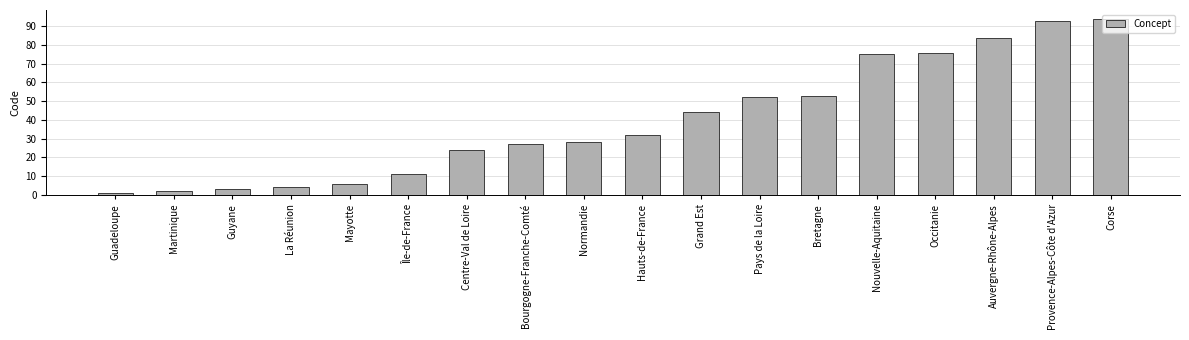

List the labels in order of value, smallest first.

Guadeloupe, Martinique, Guyane, La Réunion, Mayotte, Île-de-France, Centre-Val de Loire, Bourgogne-Franche-Comté, Normandie, Hauts-de-France, Grand Est, Pays de la Loire, Bretagne, Nouvelle-Aquitaine, Occitanie, Auvergne-Rhône-Alpes, Provence-Alpes-Côte d'Azur, Corse